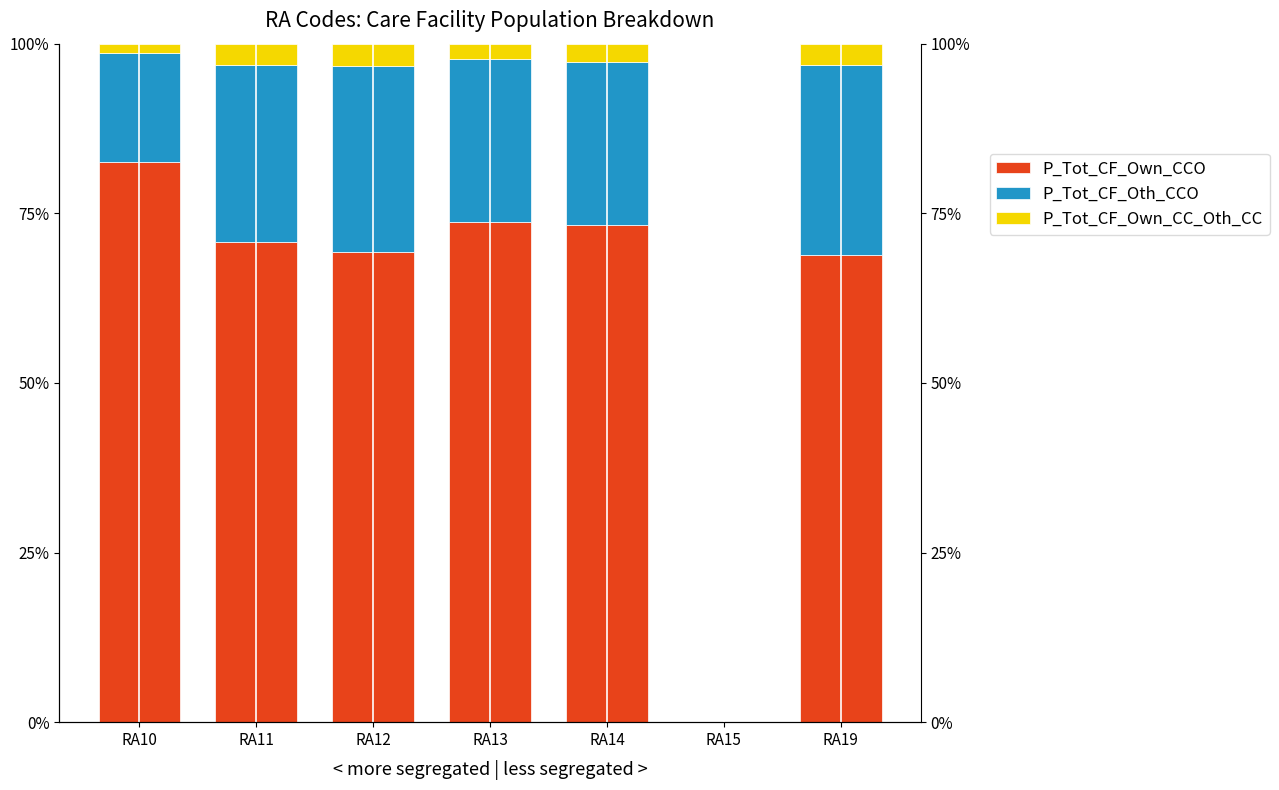

What value does the P_Tot_CF_Oth_CCO series have at RA19?

28.0